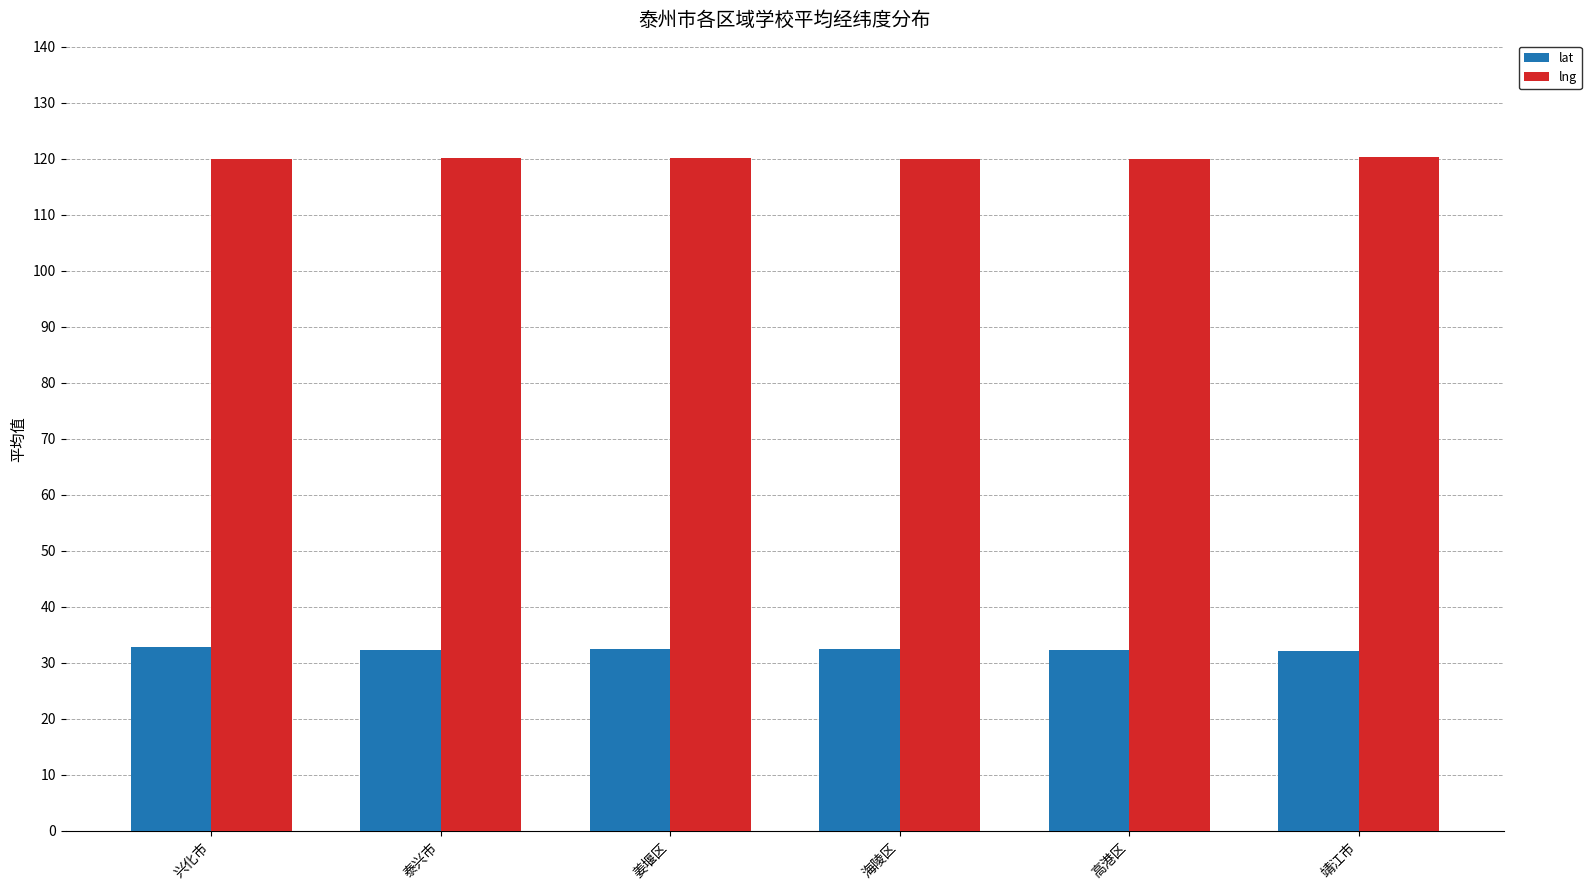

True or false: lng has a value of 119.9 at 高港区.

True